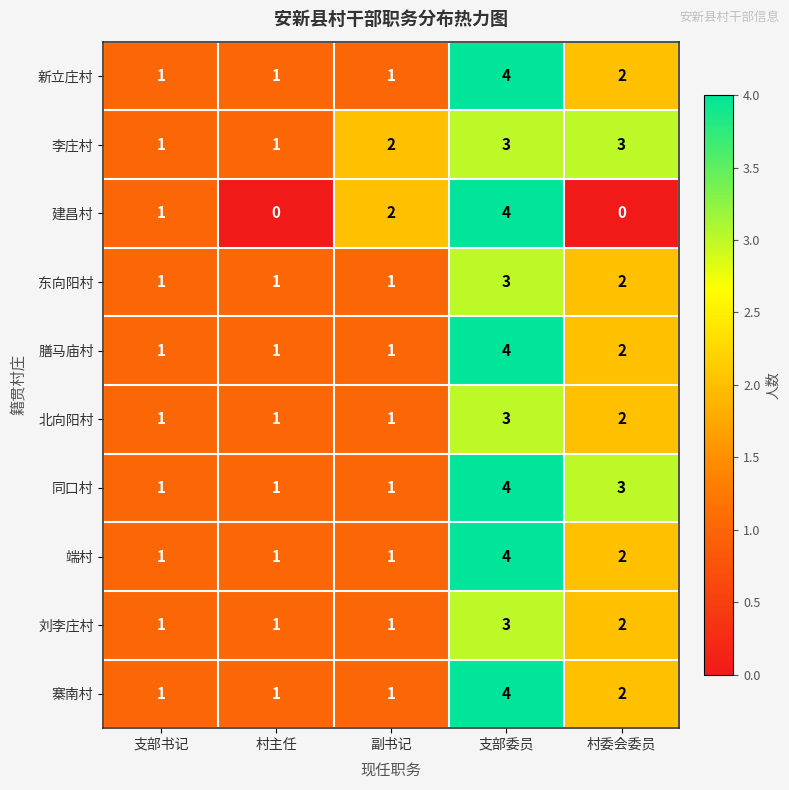

Which series changed the most between 支部委员 and 村委会委员?

建昌村